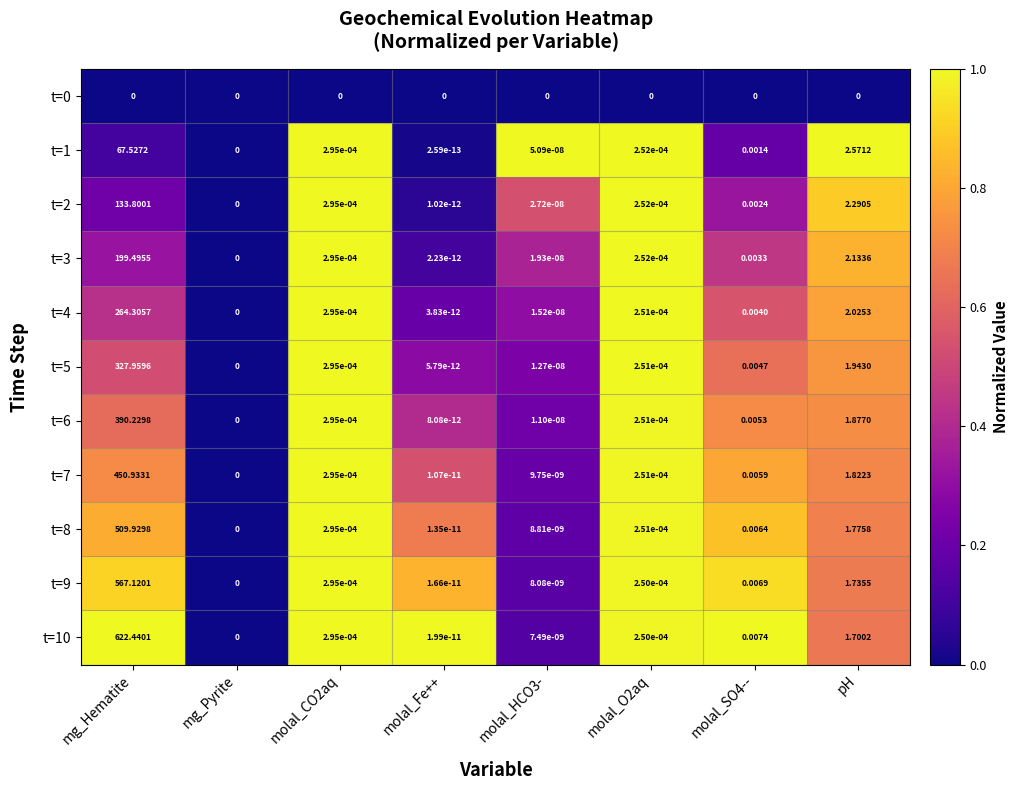

At which label is t=10 closest to 311?

pH